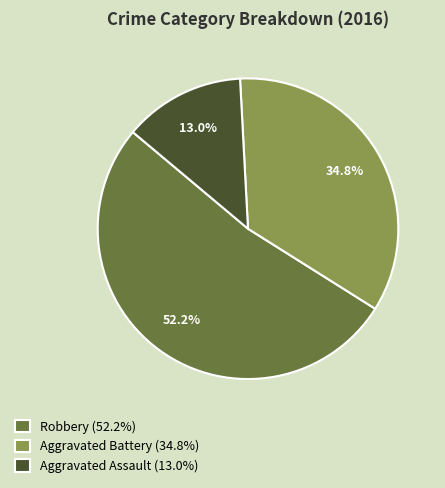

Is there a majority slice in this chart?

Yes